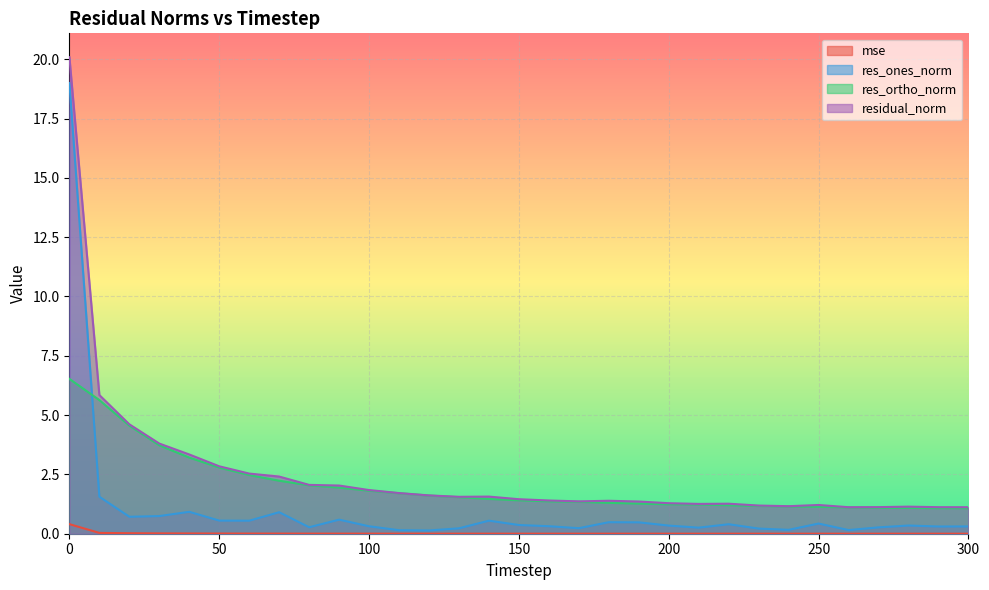

The value of mse at 290 is 0.0. True or false?

False